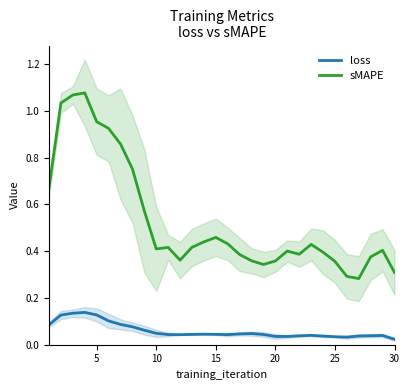

What are all the series names shown in the legend?

loss, sMAPE